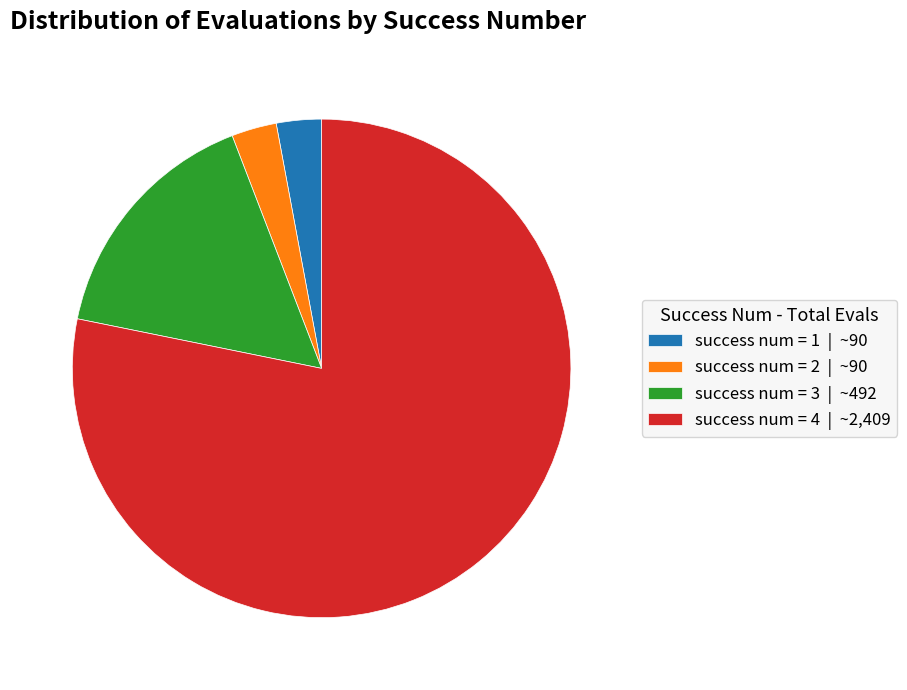

Is success num = 4 | ~2,409 the majority of the pie?

Yes